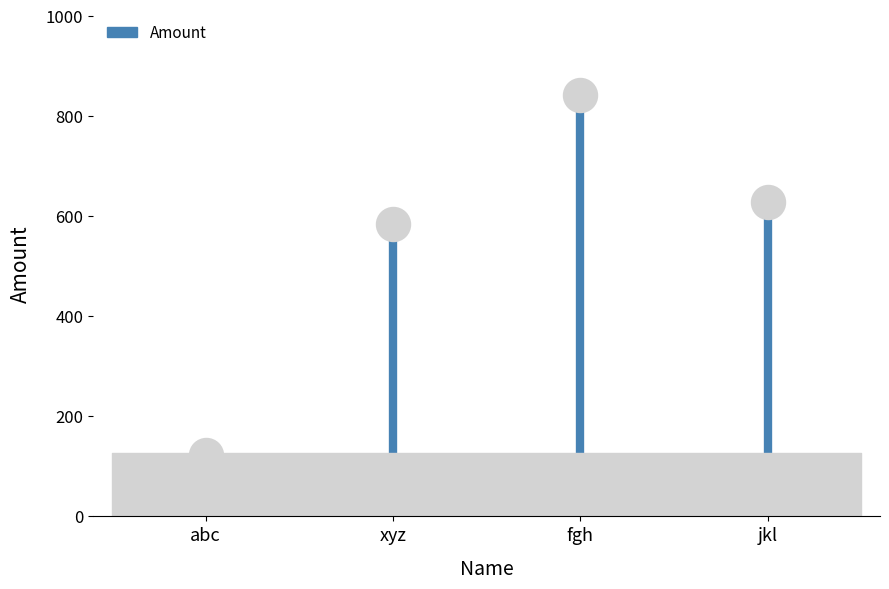

What is the ratio of the value at abc to the value at fgh?

0.1